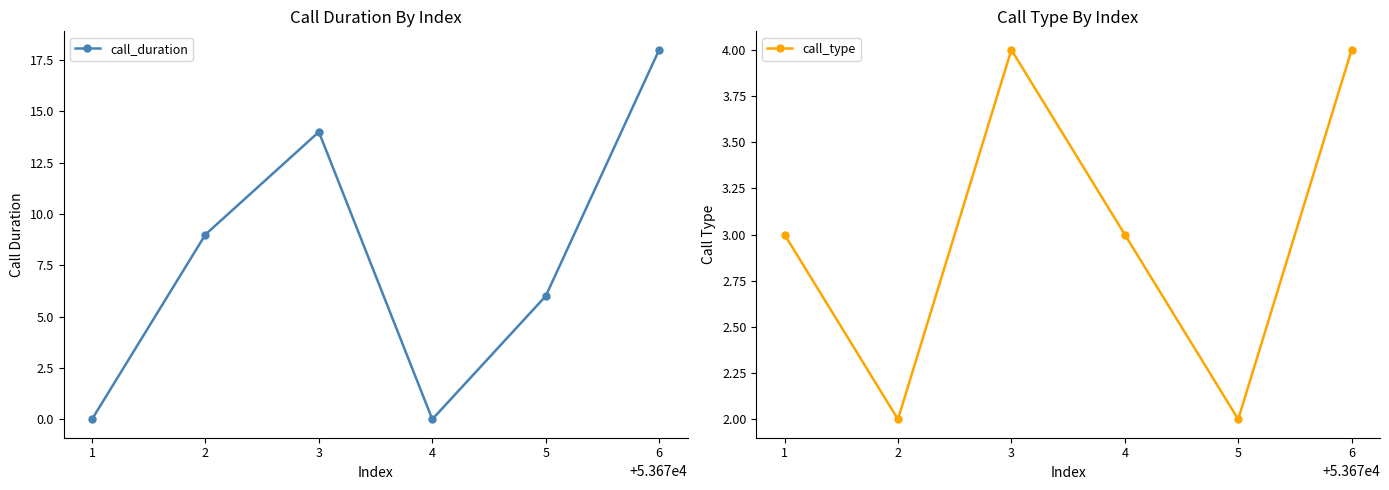

Where is the first local minimum for call_type?

2